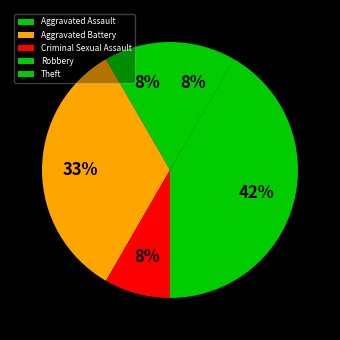

Do Robbery and Aggravated Assault together represent more than half of the pie?

No